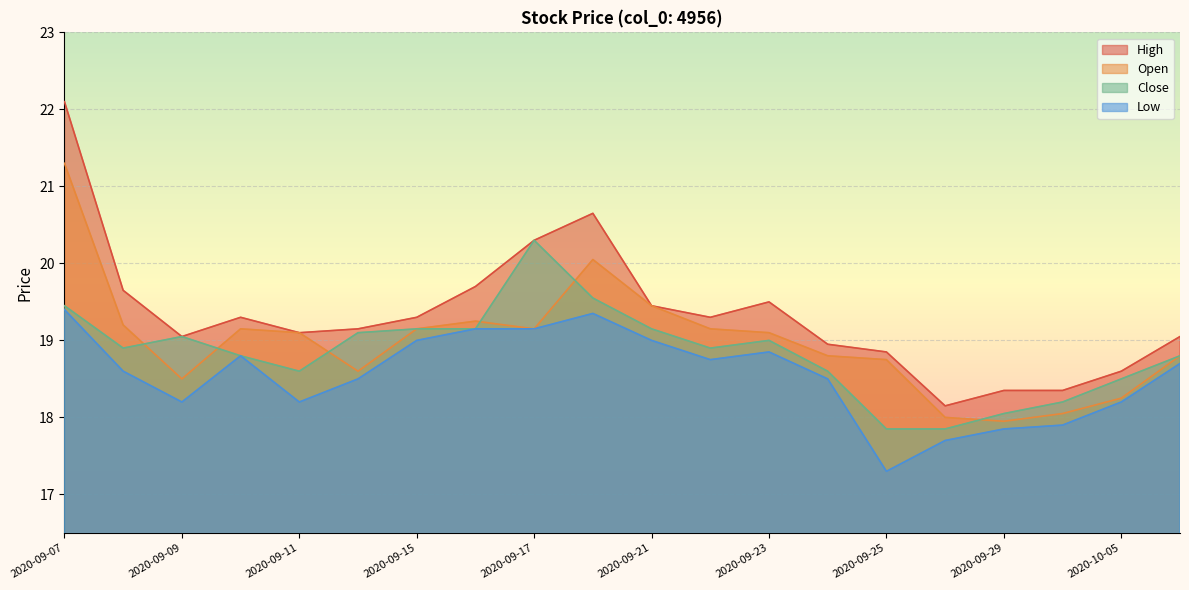

What is the label of the 3rd point from the left?

2020-09-09